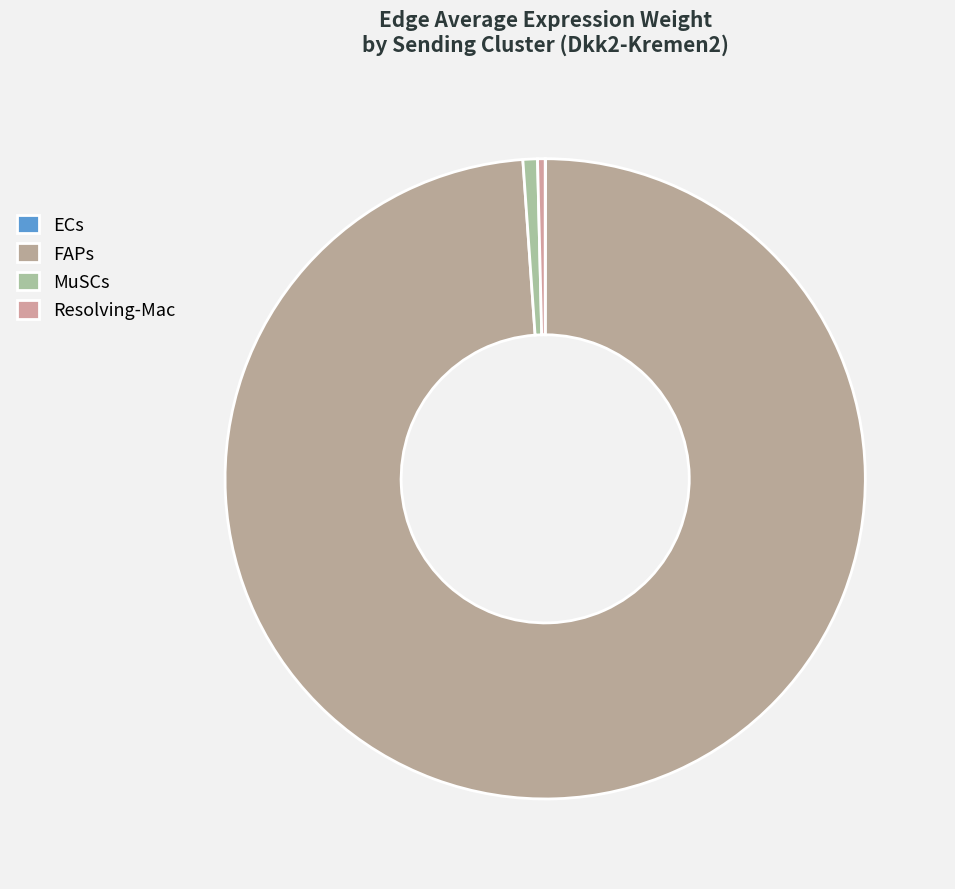

Do Resolving-Mac and ECs together represent more than half of the pie?

No